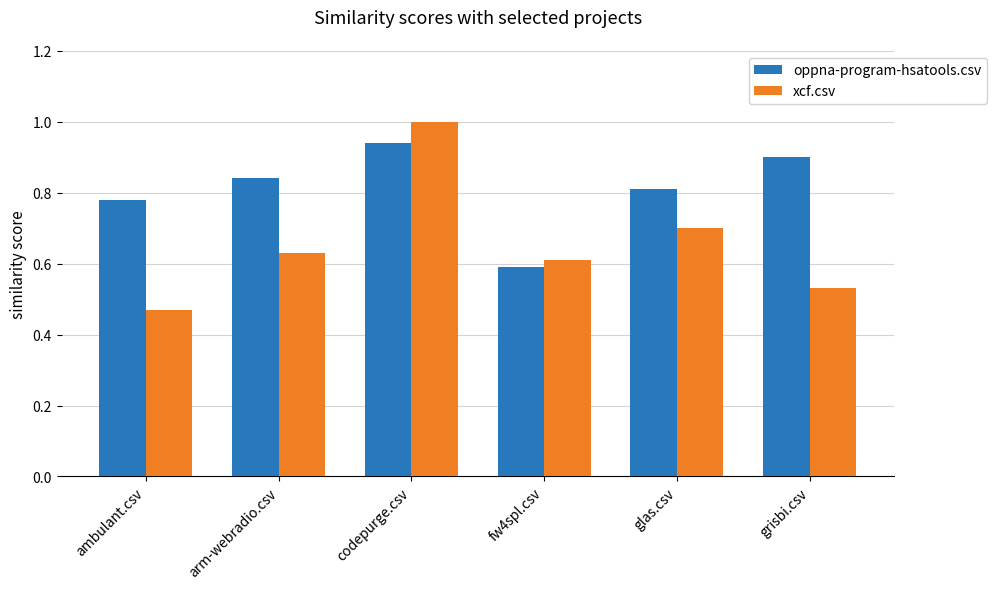

Which series has the largest range (max minus min)?

xcf.csv